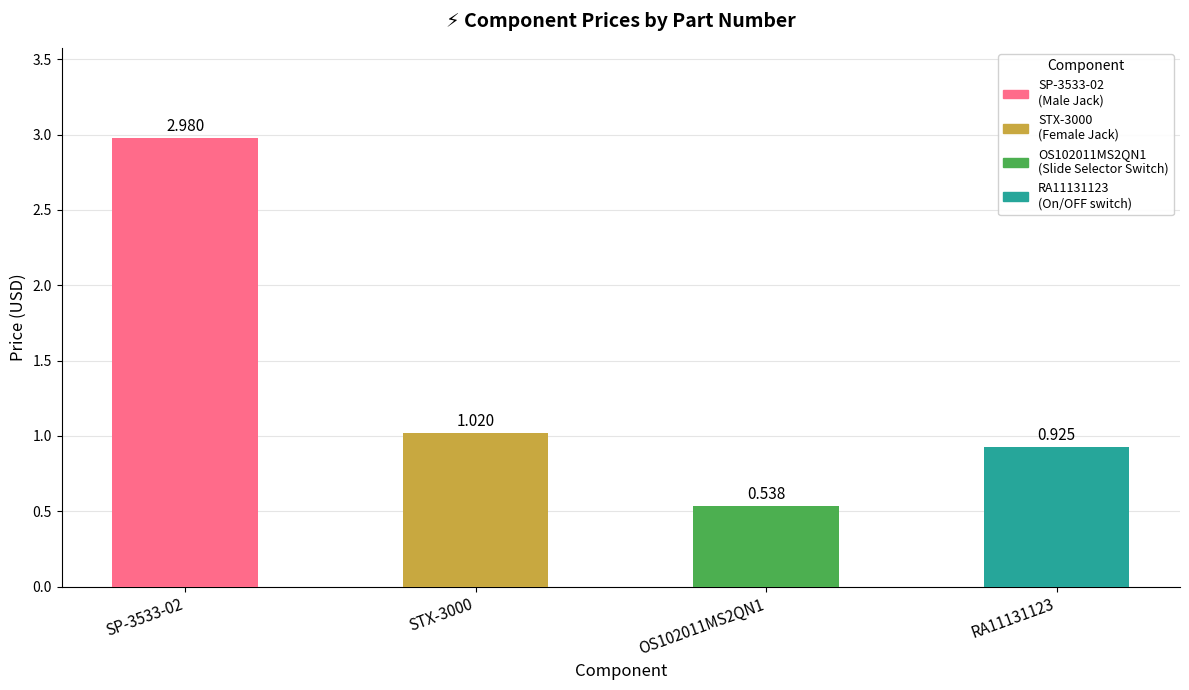

Rank the categories by value from lowest to highest.

OS102011MS2QN1, RA11131123, STX-3000, SP-3533-02